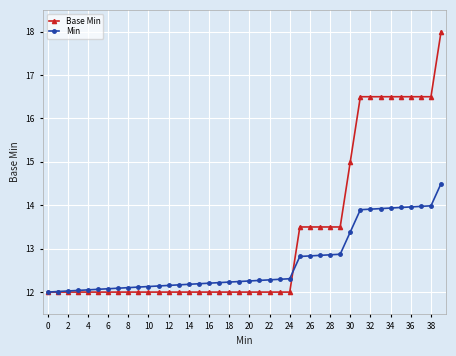

What is the lowest value of the Base Min series?

12.0